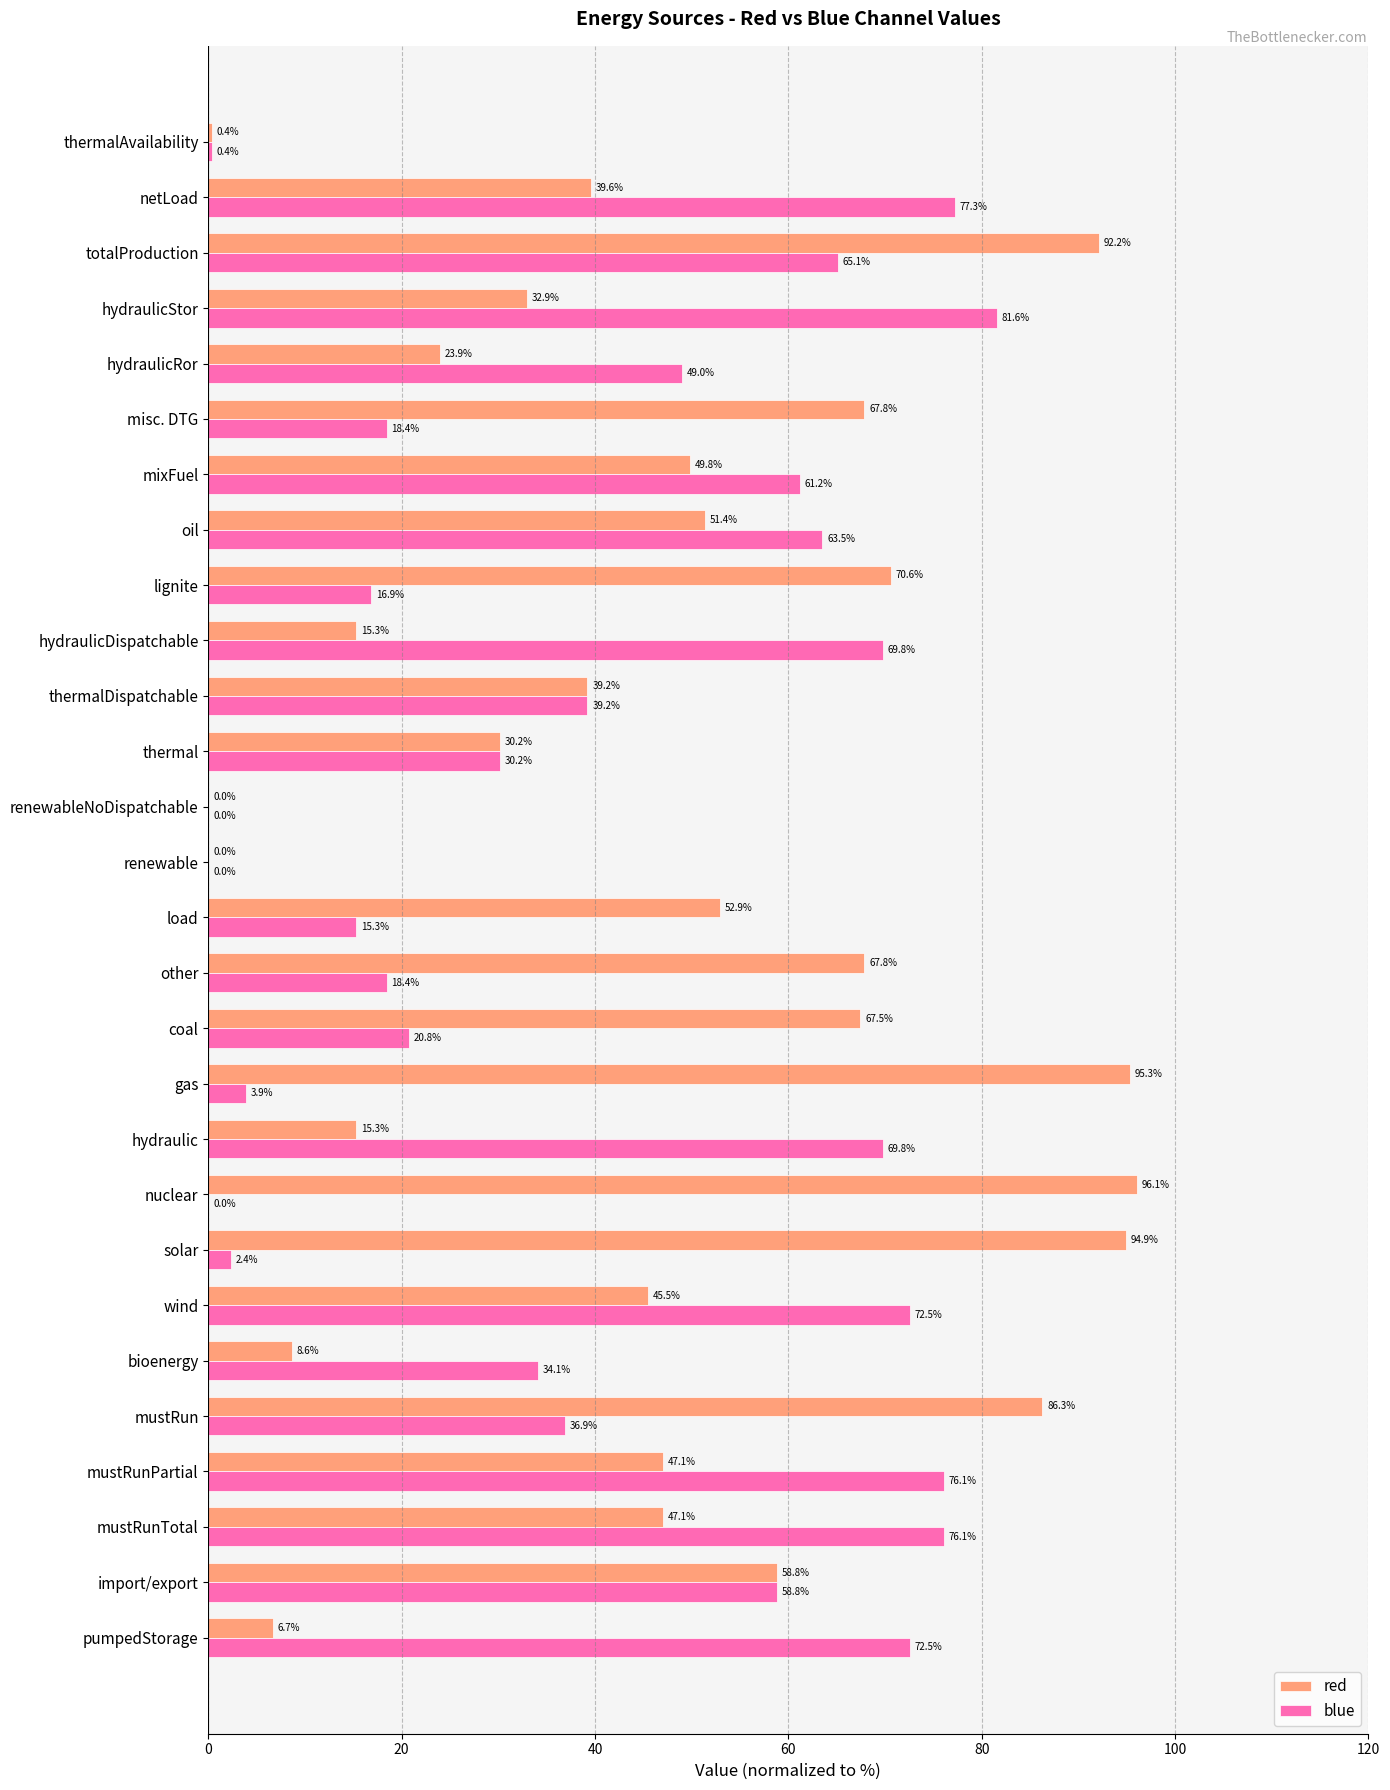

Which series has the largest total across all categories?

red